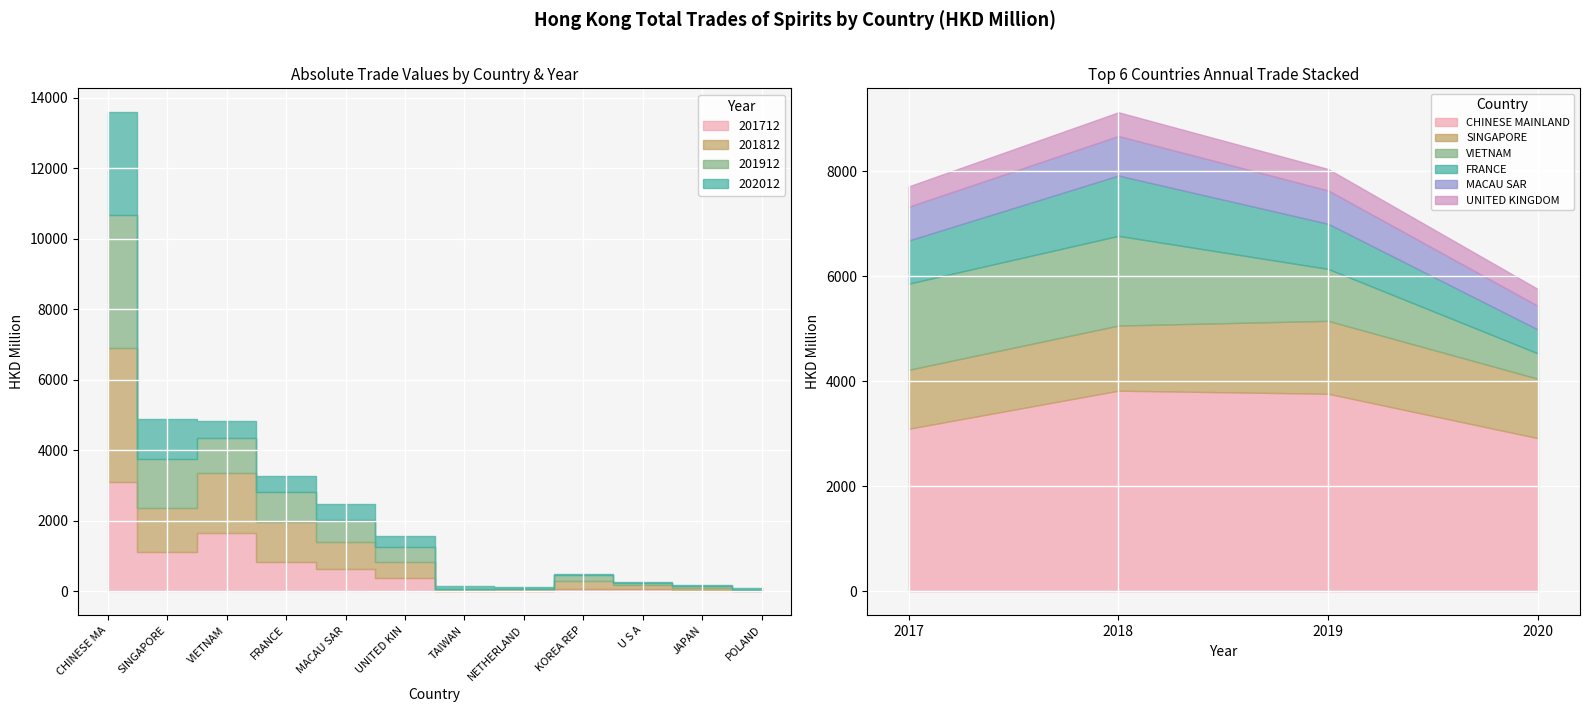

Reading left to right, what are all the values shown in this chart?

201712: 3093.7	1122.3	1640.0	820.9	643.6	387.0	8.6	20.0	66.9	75.0	43.4	14.8
201812: 3819.1	1240.2	1707.7	1147.5	752.7	452.4	18.8	34.4	221.8	104.2	38.3	9.2
201912: 3760.4	1388.4	988.1	858.6	634.8	408.5	24.6	23.3	169.2	55.1	57.2	27.0
202012: 2914.7	1130.5	482.9	453.6	450.0	321.5	104.6	49.7	47.1	43.8	43.7	41.9